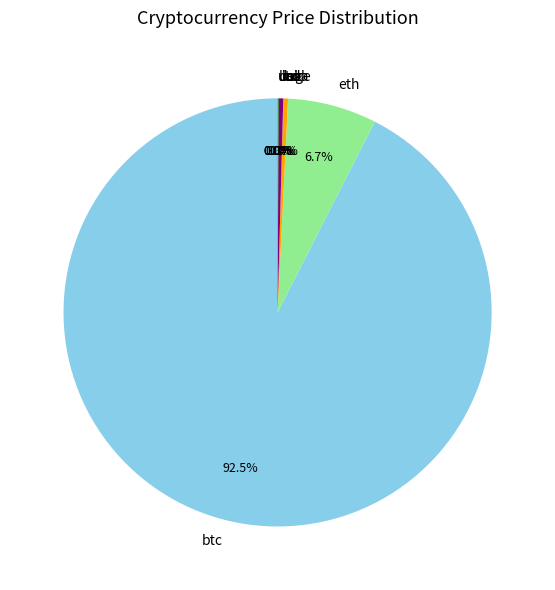

What portion of the pie excludes ltc?

99.7%